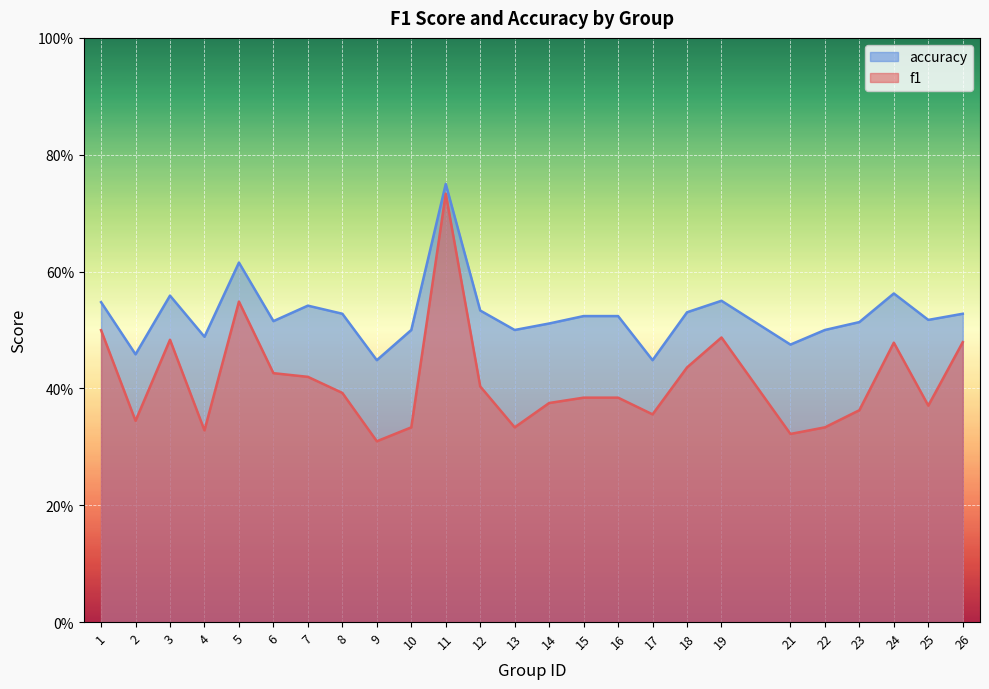

Which category has the highest value across all series?

11